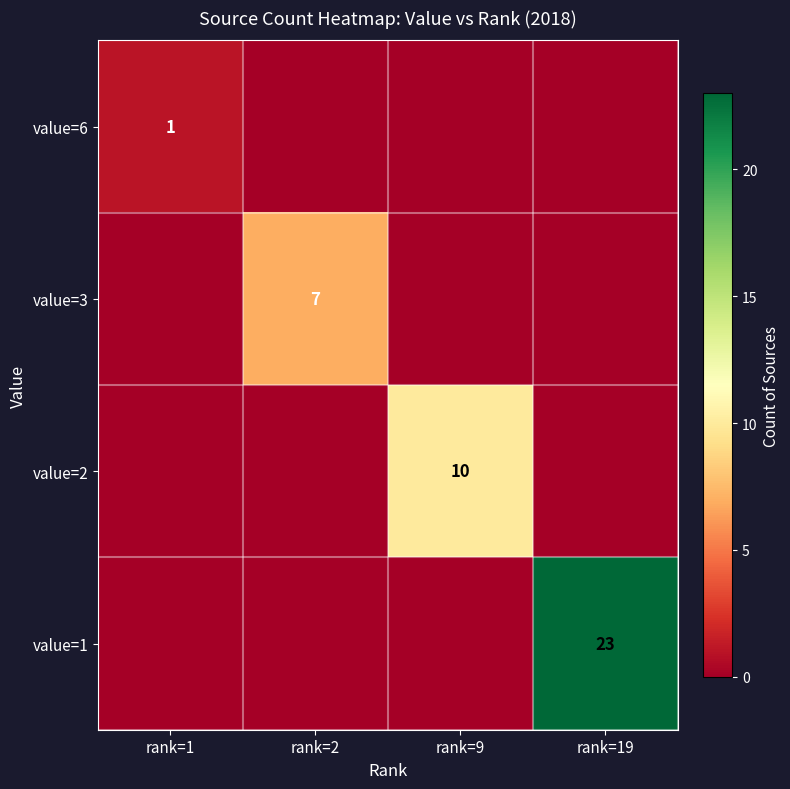

What is the average value of the value=3 series?

2